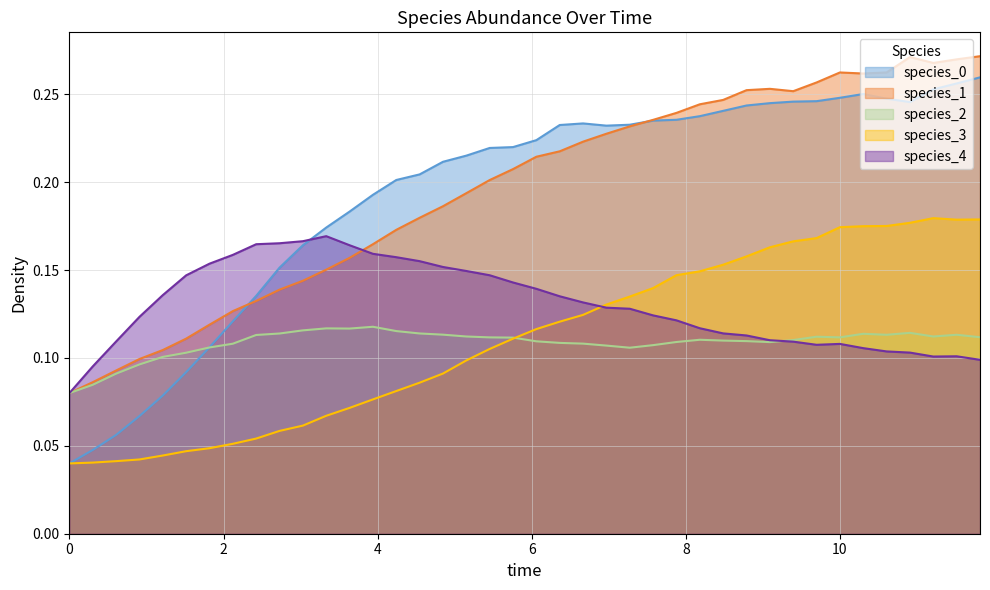

True or false: species_3 and species_1 cross at least once.

False